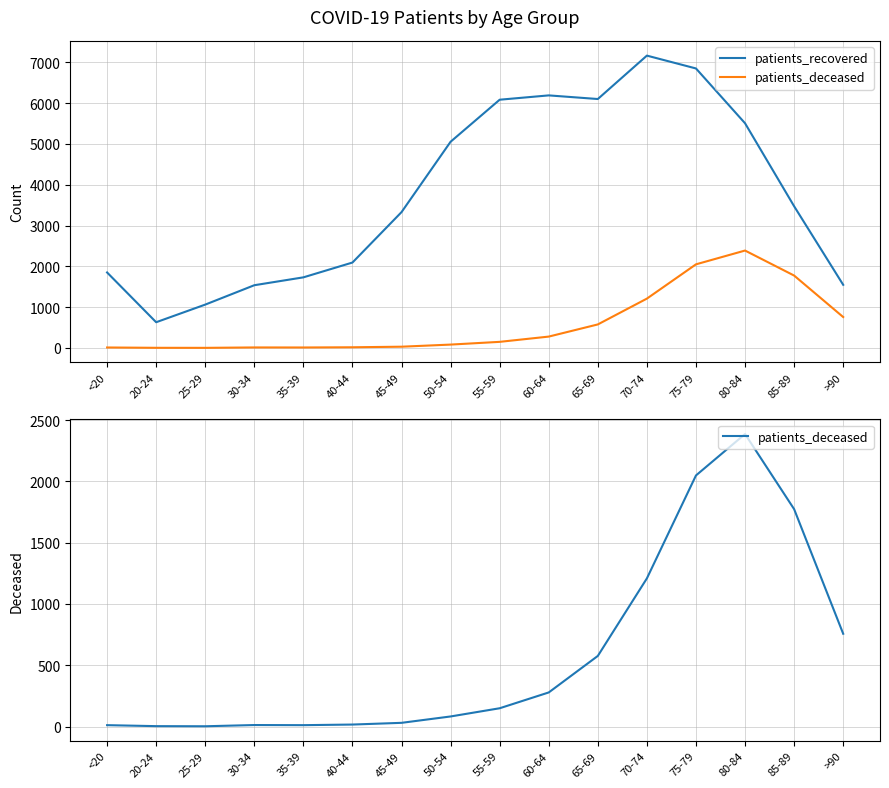

What is the average value of the patients_recovered series?

3763